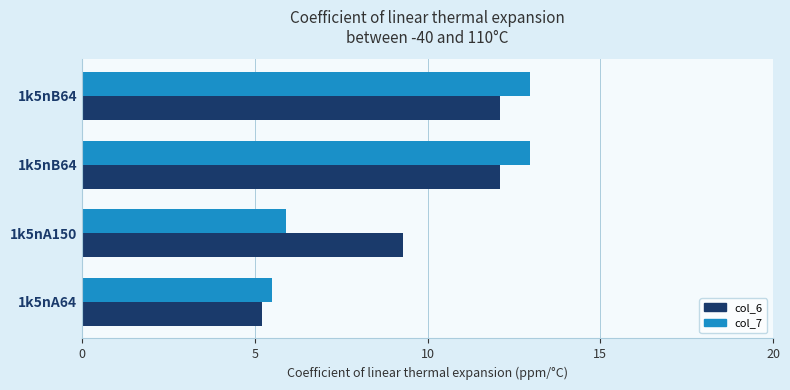

What are all the series names shown in the legend?

col_6, col_7